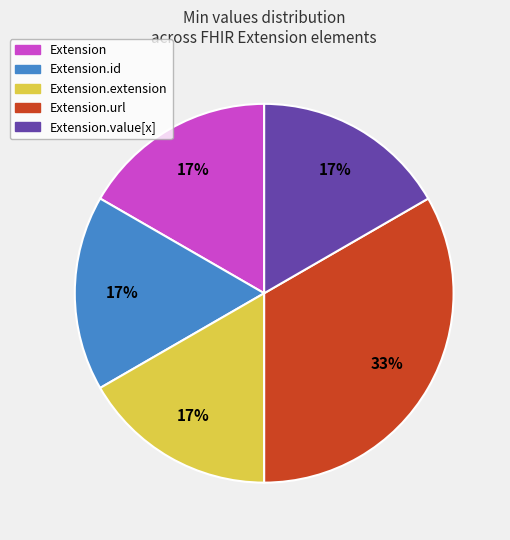

Is it true that Extension.id is 4% of the pie?

False